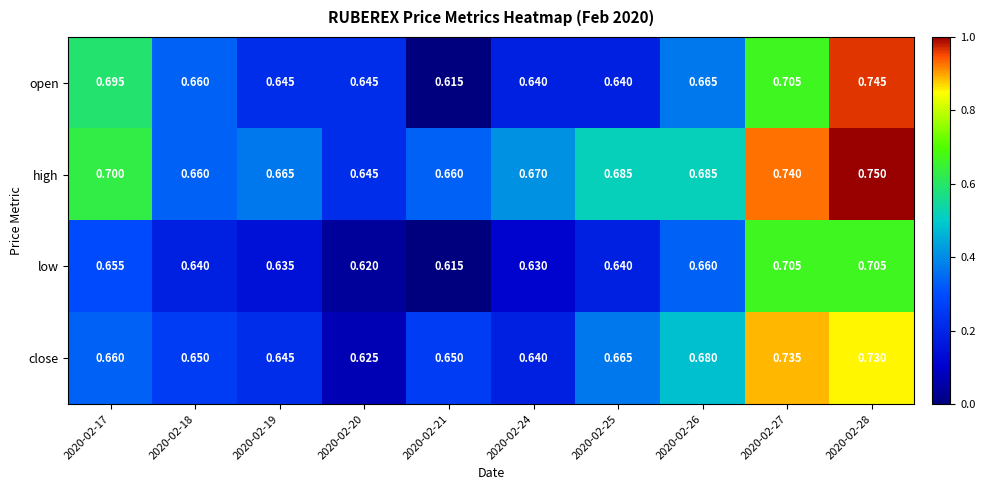

What is the total value across all series at 2020-02-25?

2.6